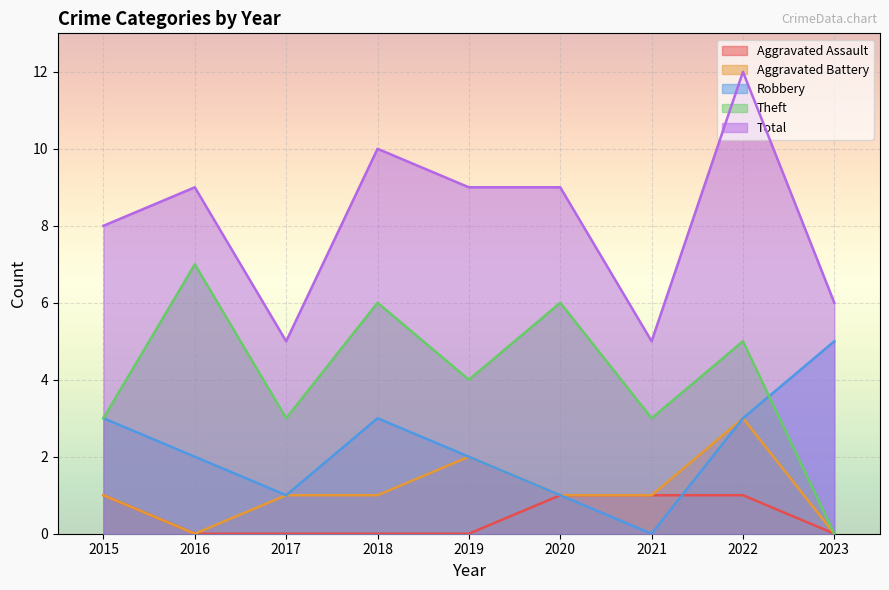

How many lines are shown in the chart?

5